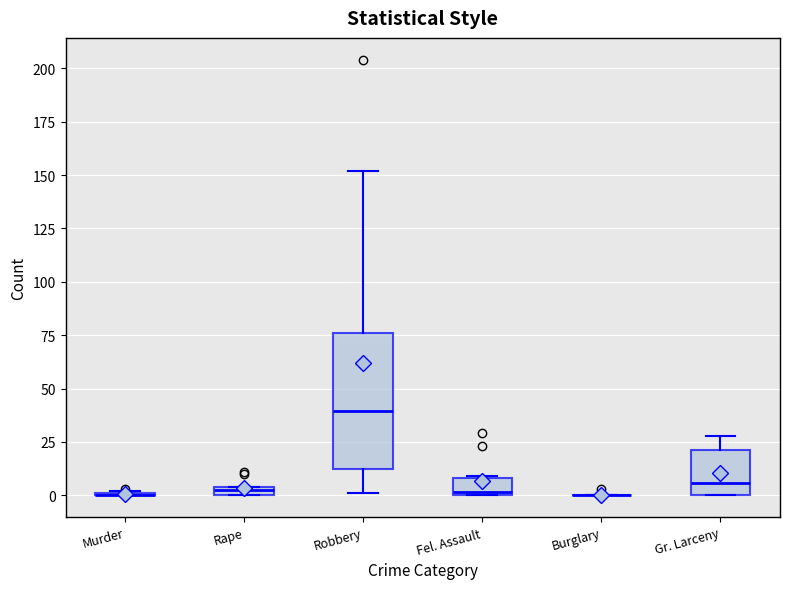

Comparing the boxes themselves (not the whiskers), which one is the tallest?

Robbery